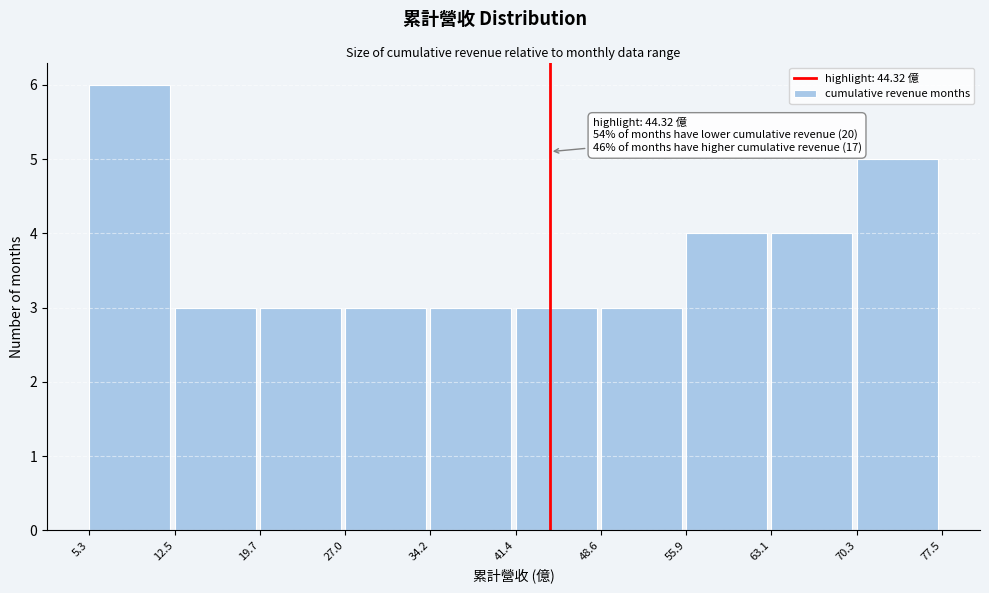

Which range on the x-axis has the tallest bar?

5.3 to 12.5